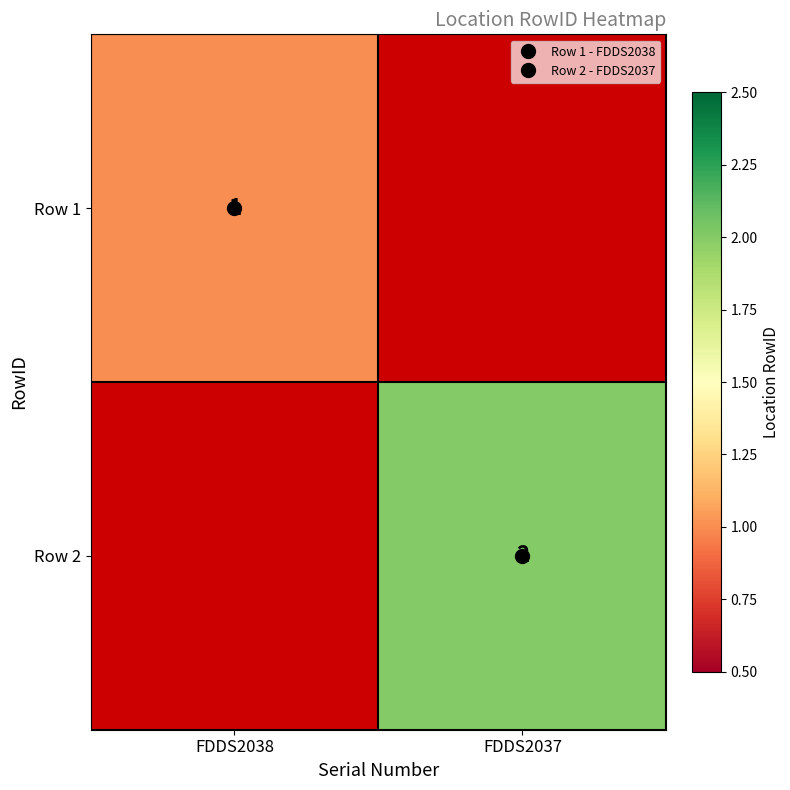

Which category has the highest value in the Row 2 series?

FDDS2038